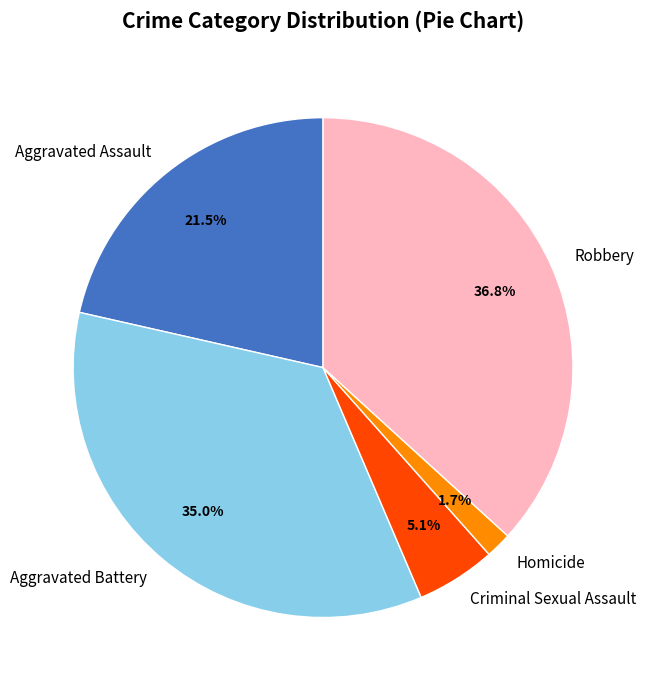

Combined, do Robbery and Criminal Sexual Assault account for over 50%?

No